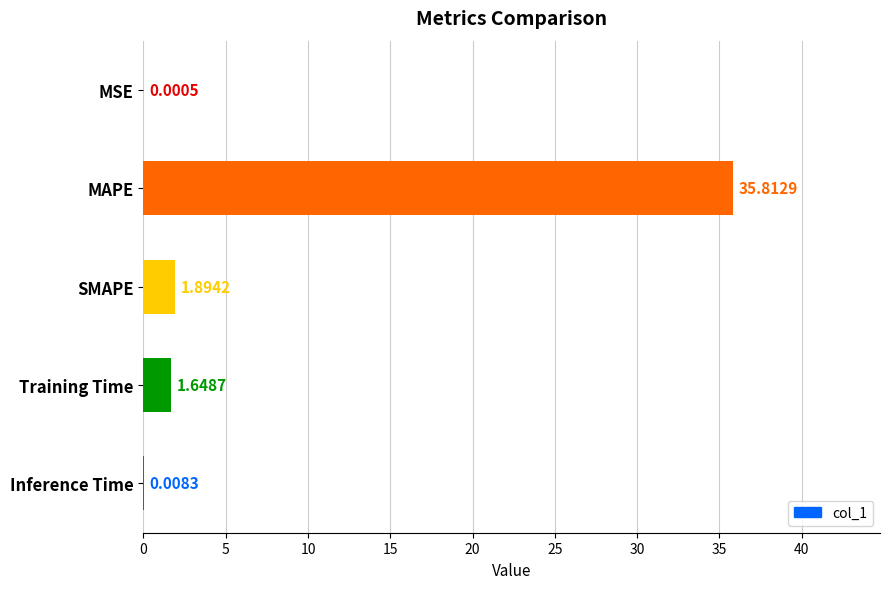

What is the ratio of the value at MAPE to the value at SMAPE?

18.9